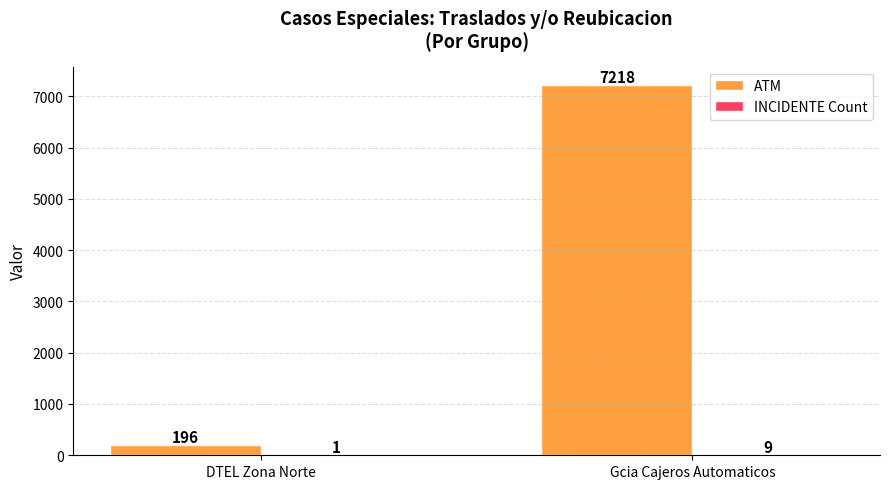

Read the ATM value at Gcia Cajeros Automaticos, to the nearest 50.

7200